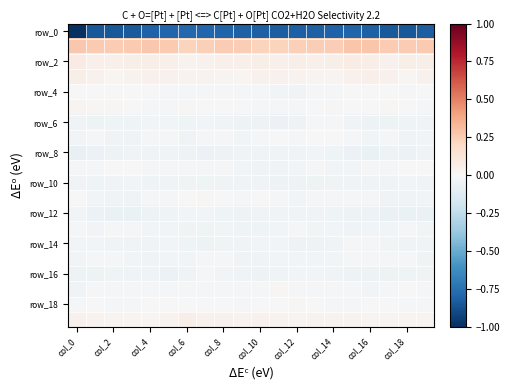

How many series are shown in this chart?

20